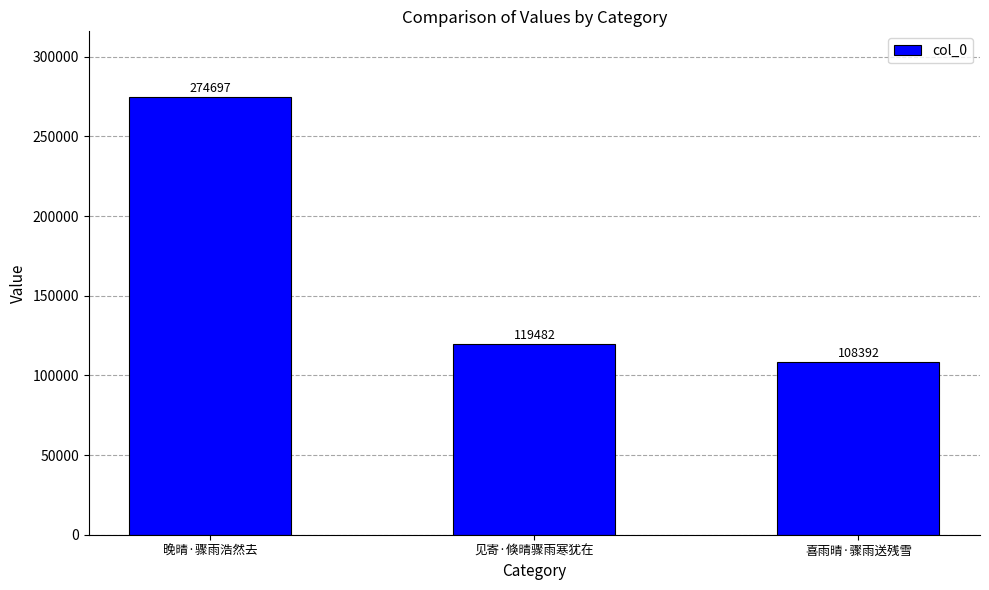

What is the minimum value shown in the chart?

108392